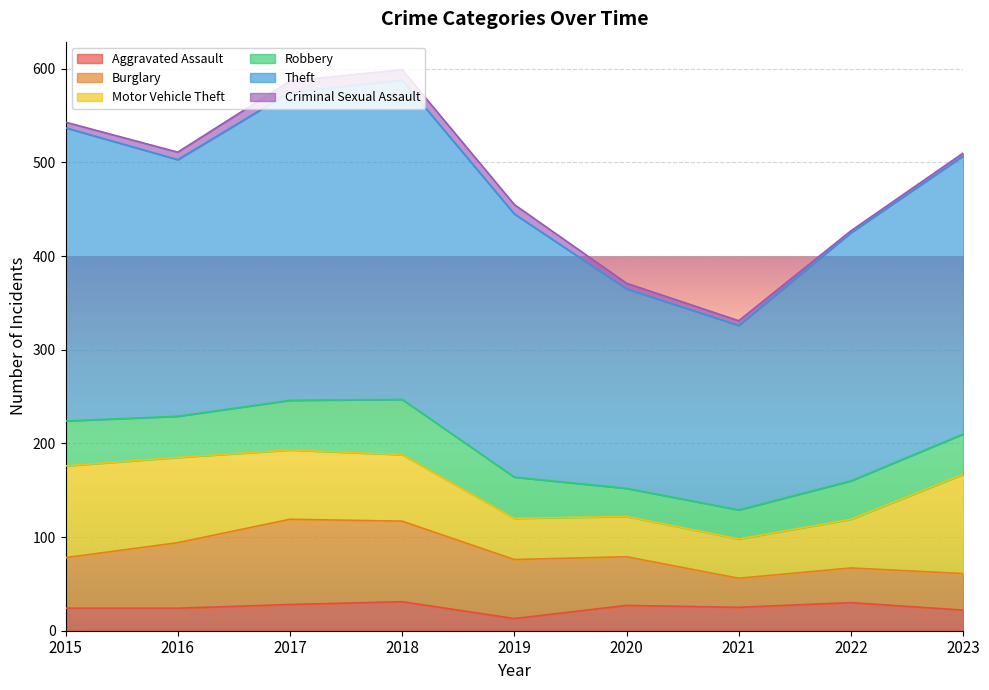

Where is the first local maximum for Theft?

2018